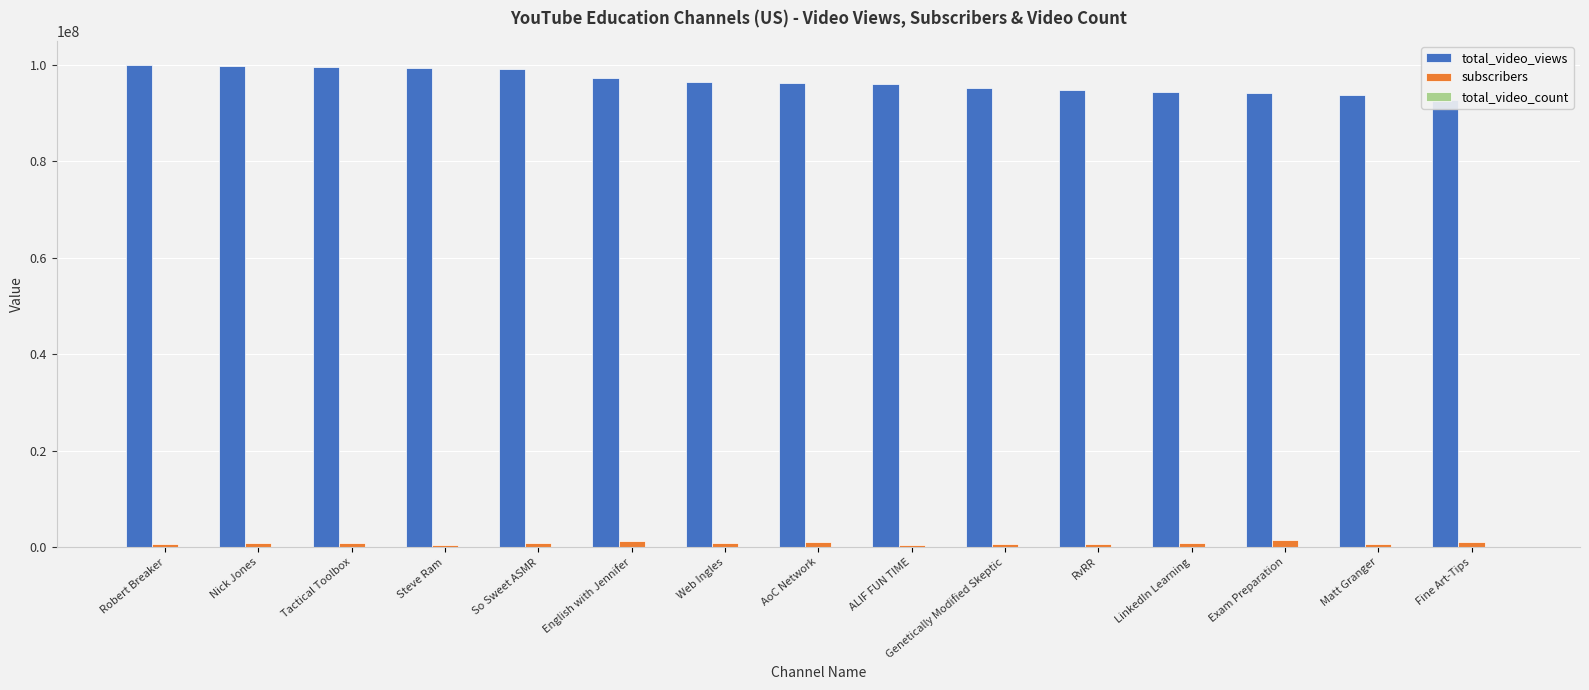

What is the sum of all total_video_views values?

1448151515